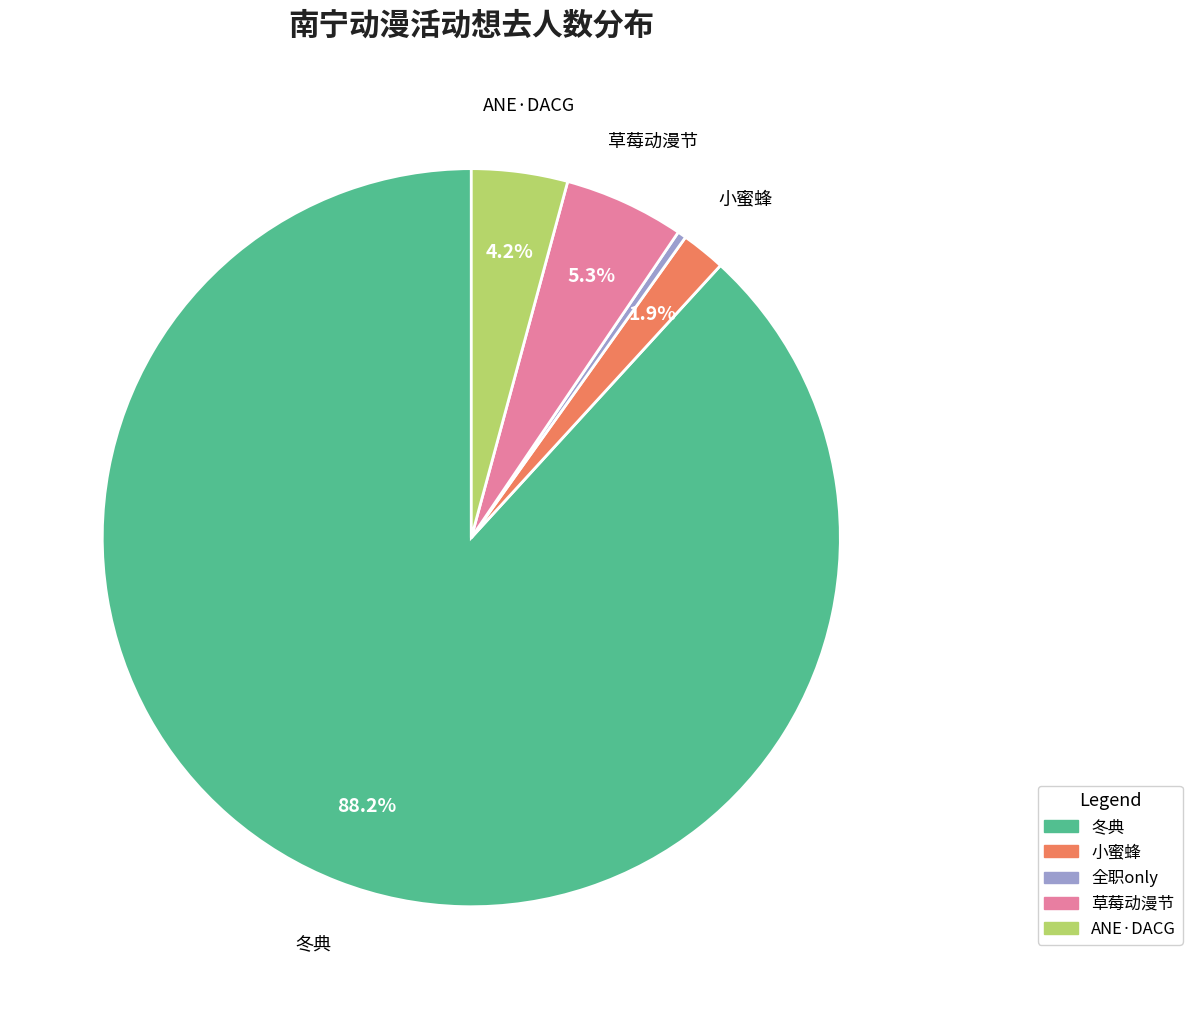

Is there a majority slice in this chart?

Yes